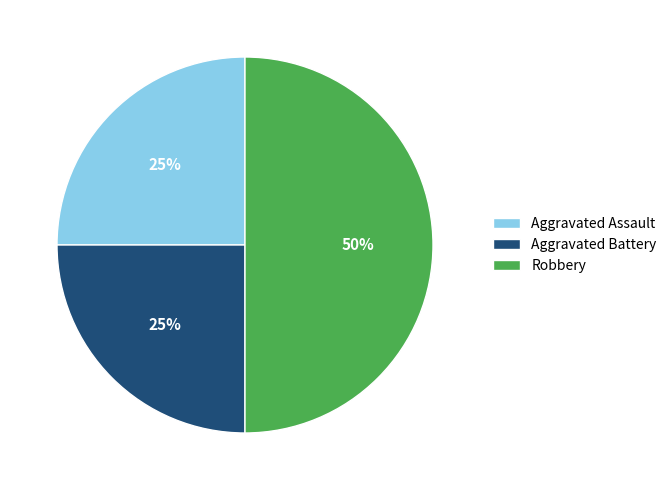

Do Robbery and Aggravated Assault together represent more than half of the pie?

Yes